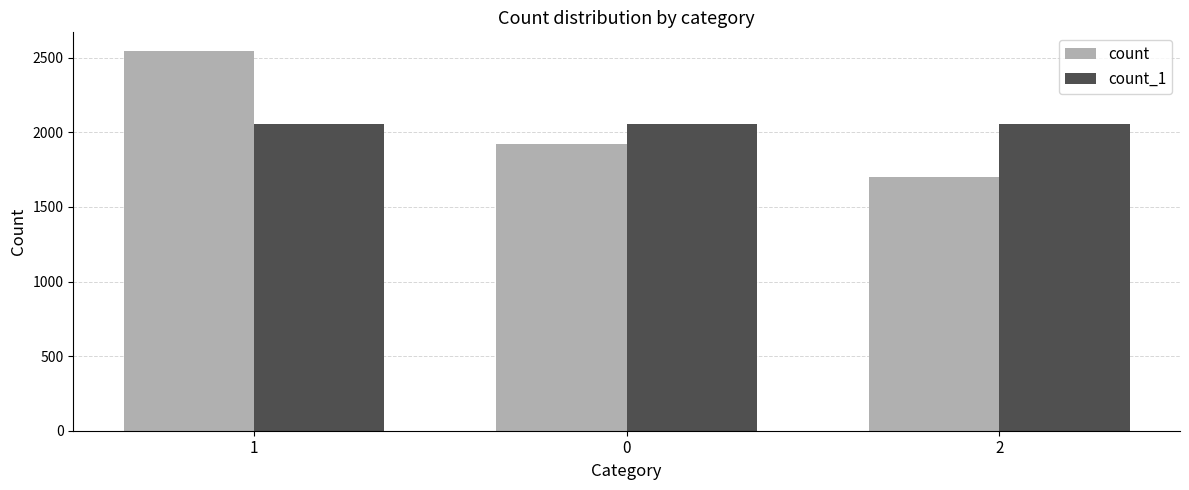

What is the value of the count_1 bar at the 2nd from the left?

2054